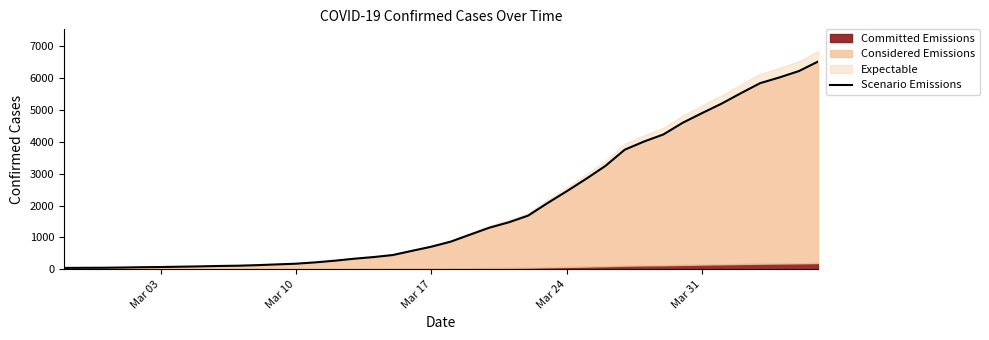

True or false: the data has more than 2 interior local peaks.

False